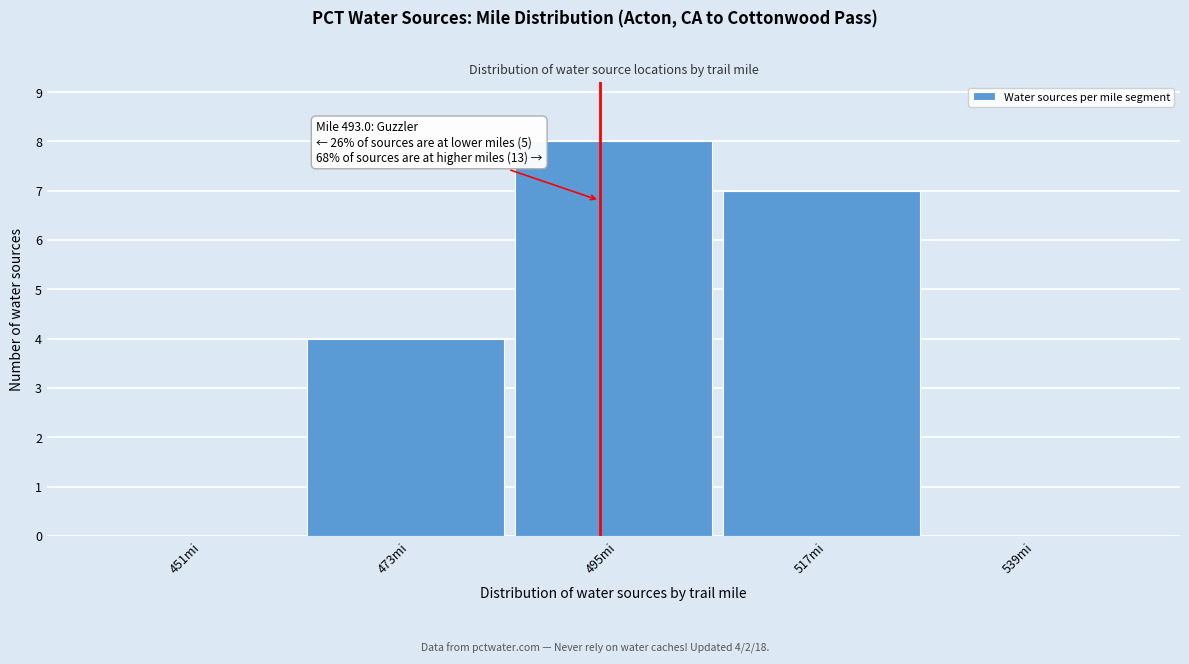

Which range on the x-axis has the tallest bar?

484 to 506